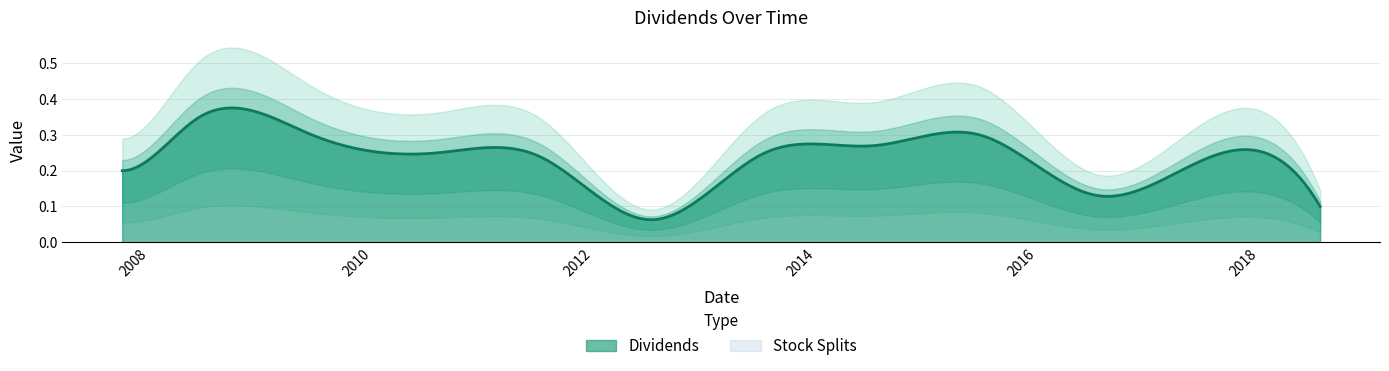

Is the value of Dividends at 2015-06-24 greater than the value of Stock Splits at 2007-10-02?

Yes